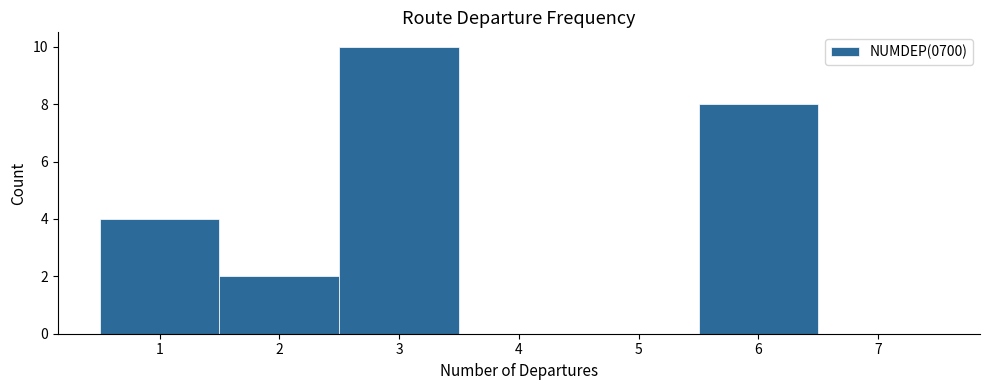

Over which range of the x-axis is the bar tallest?

2.5 to 3.5